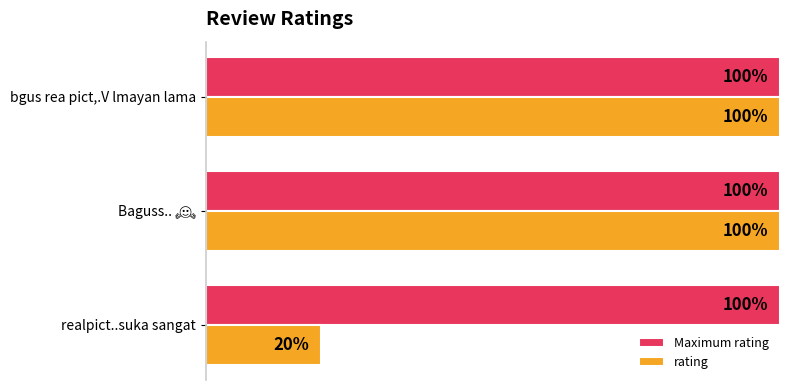

What are all the series names shown in the legend?

Maximum rating, rating